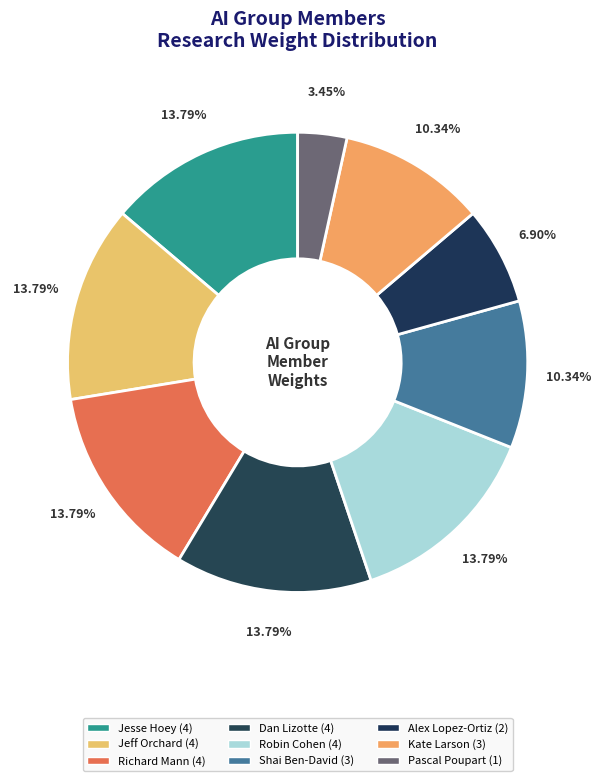

How many slices are in this pie chart?

9